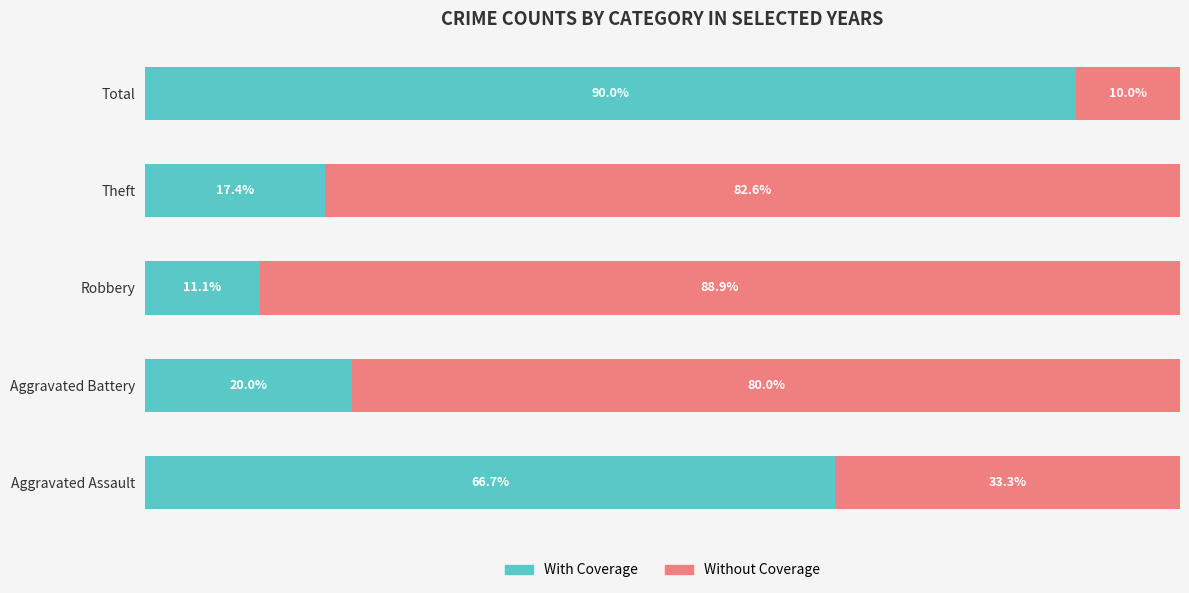

What are all the series names shown in the legend?

With Coverage, Without Coverage